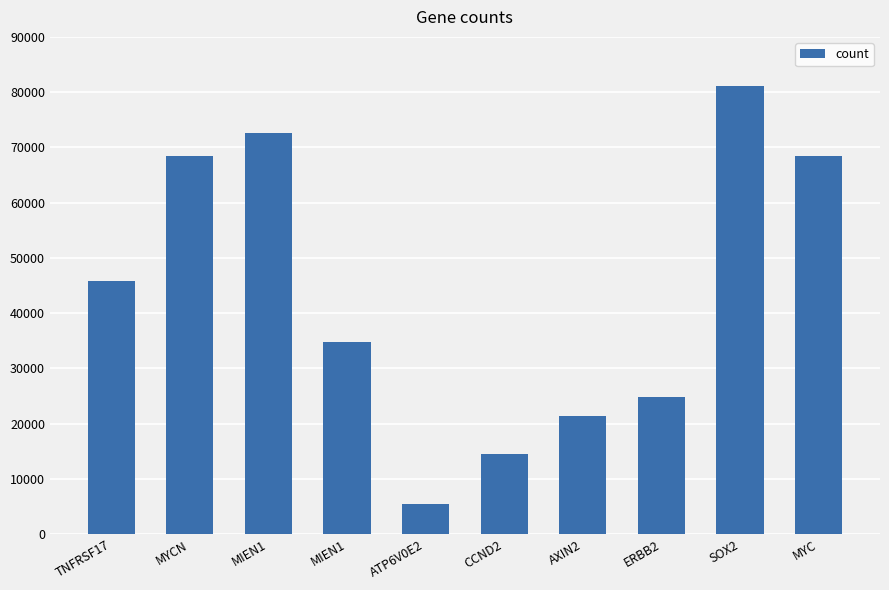

How many values are below 45786?

5